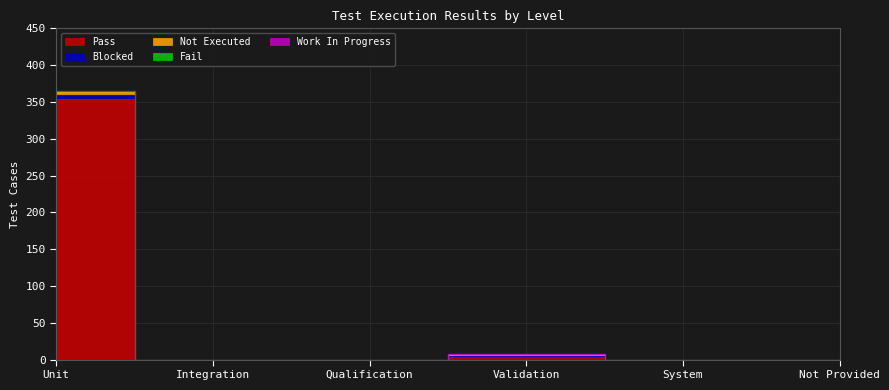

What is the sum of all Fail values?

3